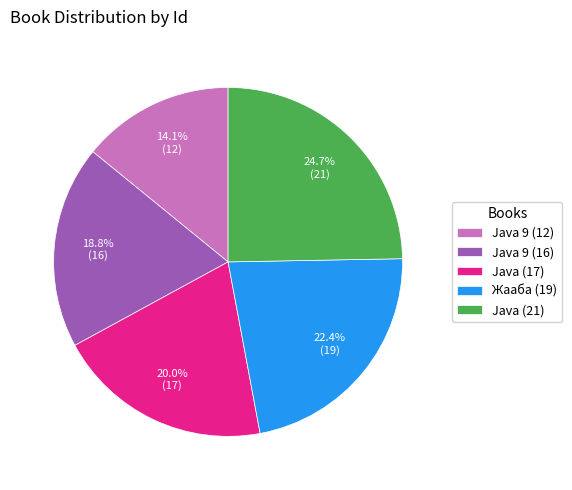

How many segments does this pie chart have?

5